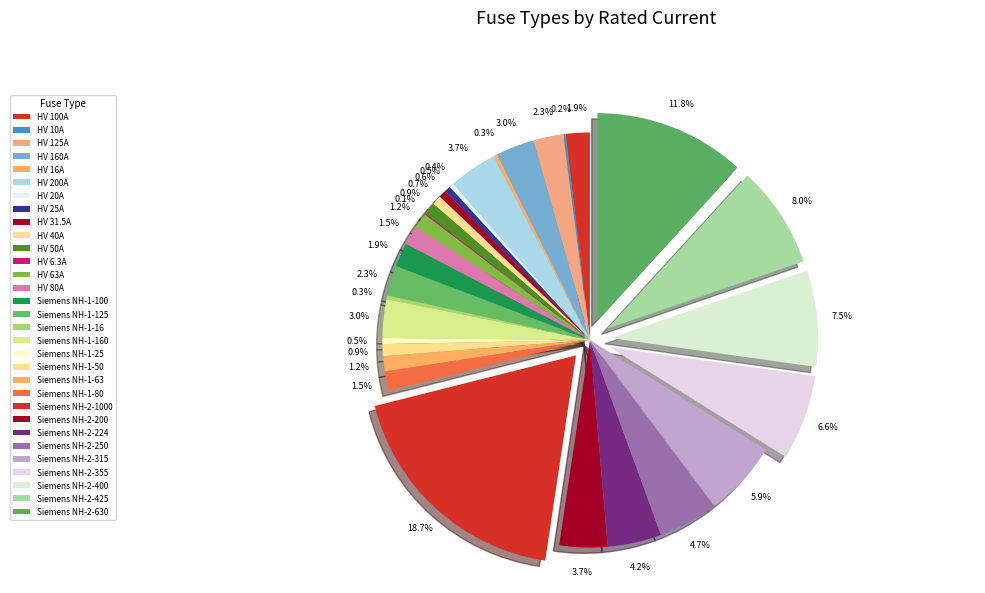

Is it true that HV 16A is 1% of the pie?

False